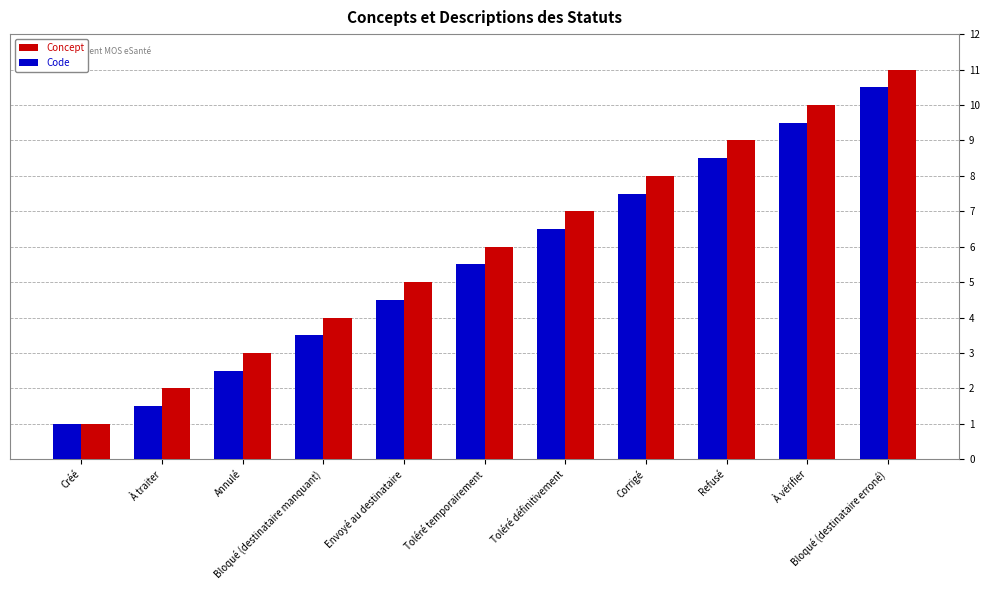

What is the minimum value shown in the chart?

1.0